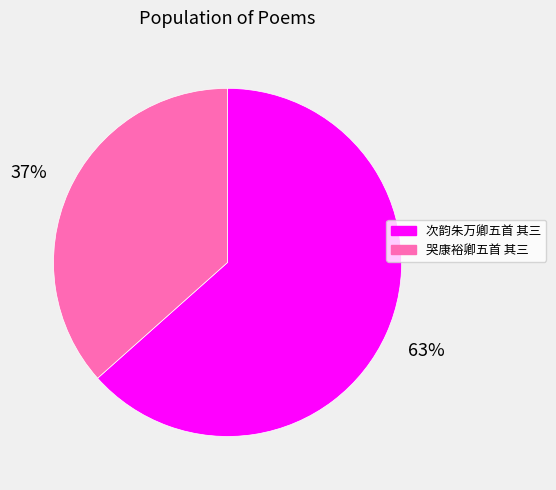

To the nearest percent, what is the average slice percentage?

50%